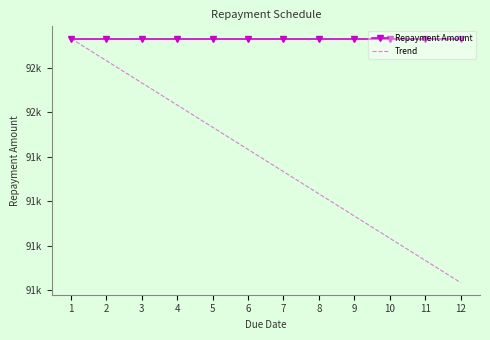

List the labels in order of Trend value, smallest first.

12, 11, 10, 9, 8, 7, 6, 5, 4, 3, 2, 1